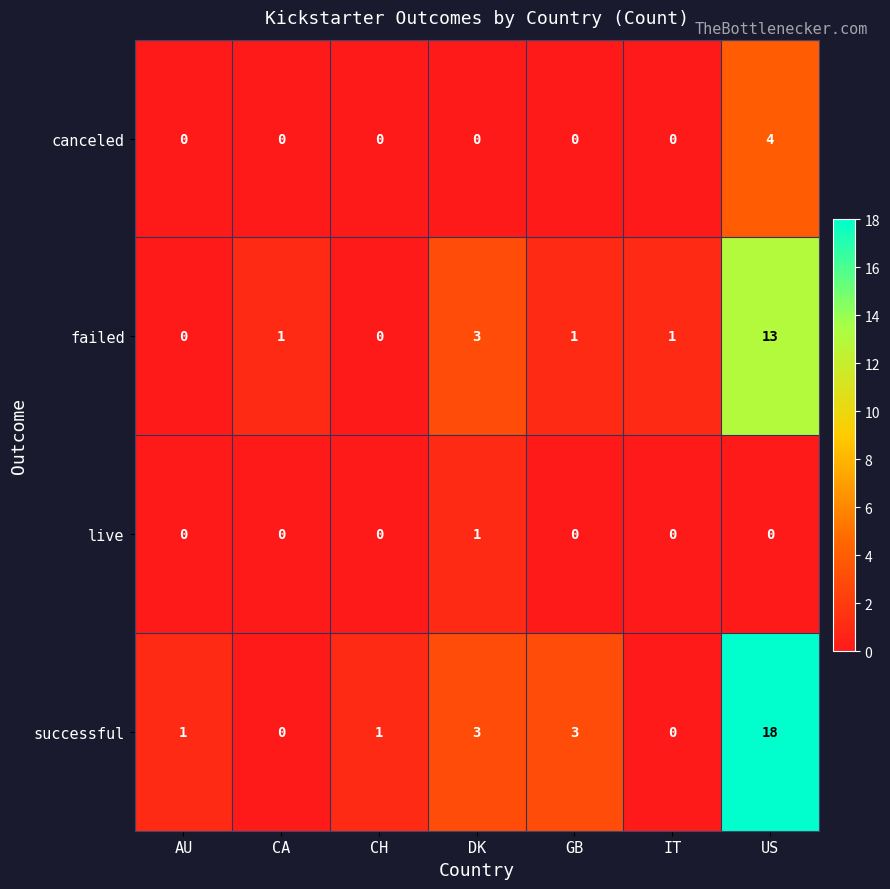

At how many categories does at least one series exceed 12?

1